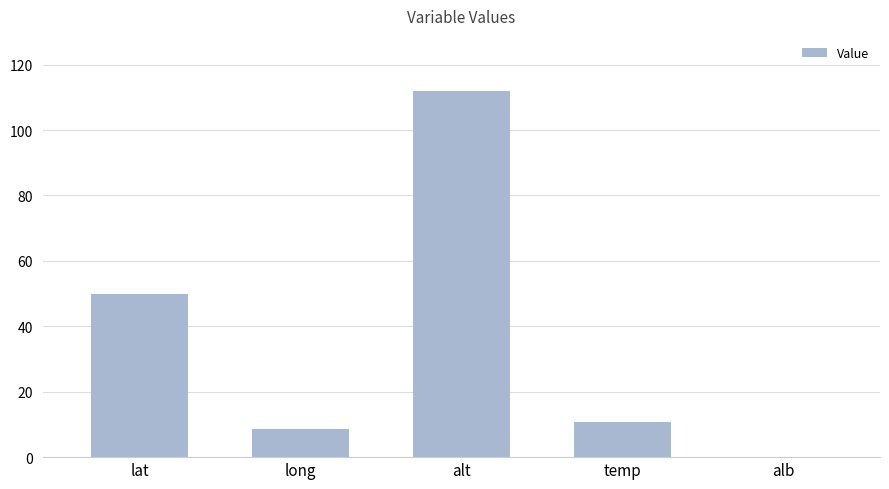

What is the maximum value shown in the chart?

112.0